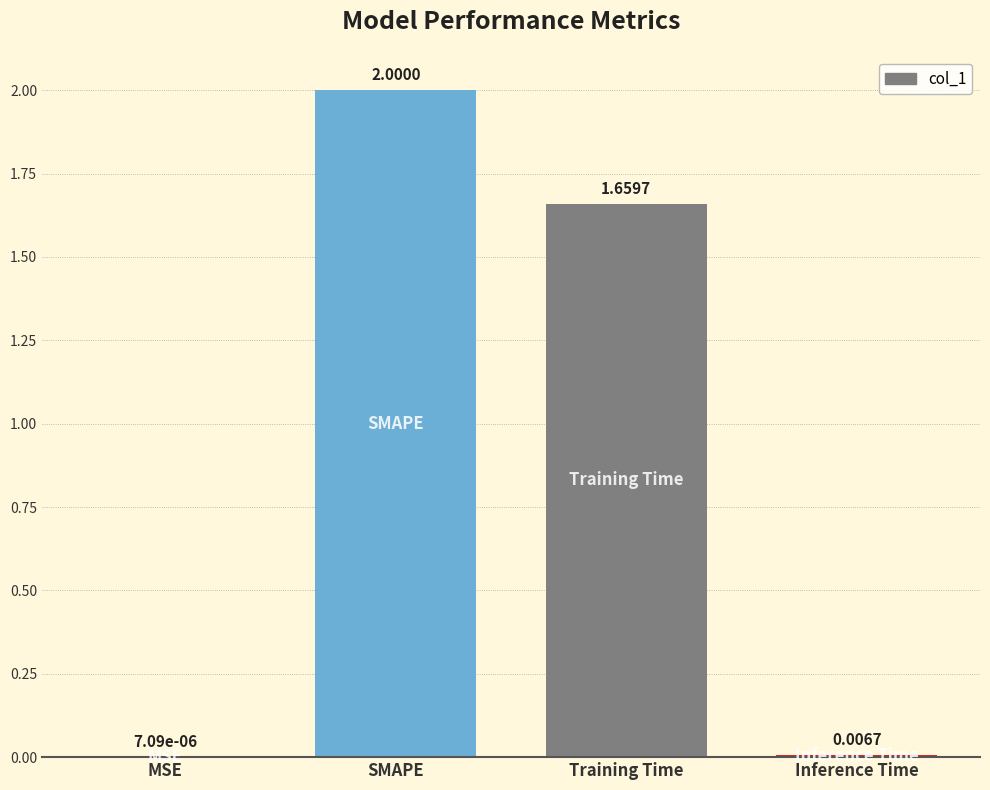

What is the sum of all values?

3.7